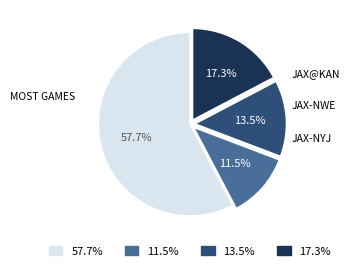

Approximately how many times larger is the value at 11.5% compared to 13.5%?

0.9